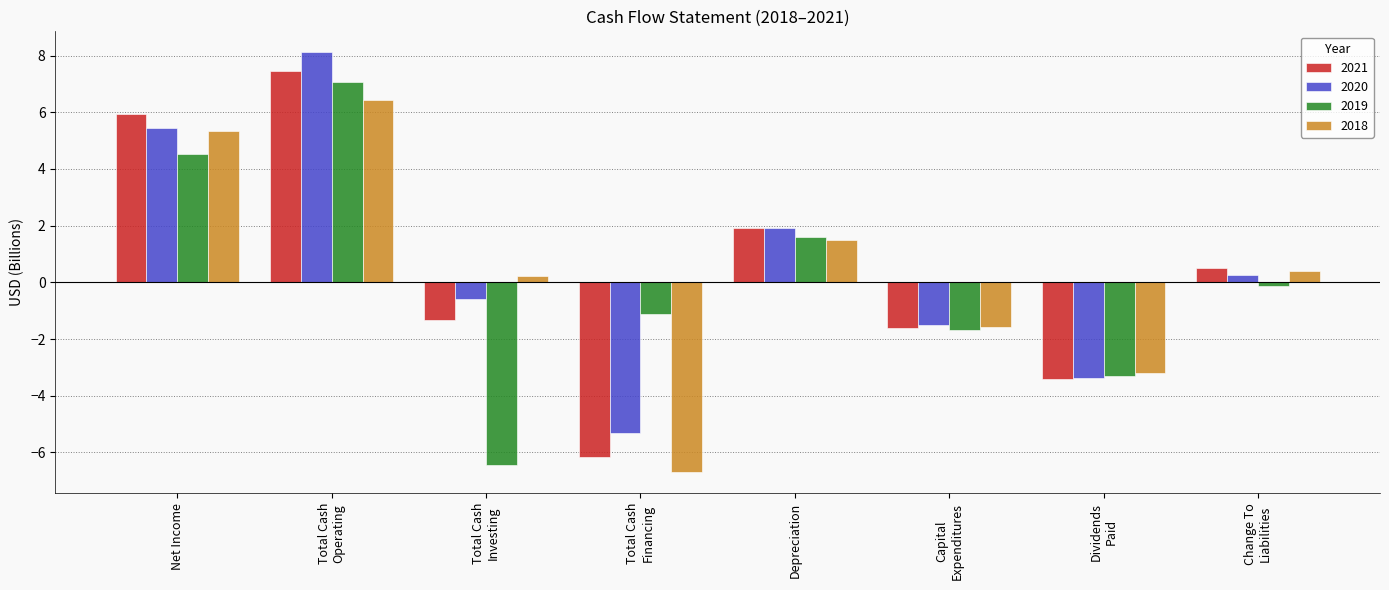

Which series has the largest total across all categories?

2020